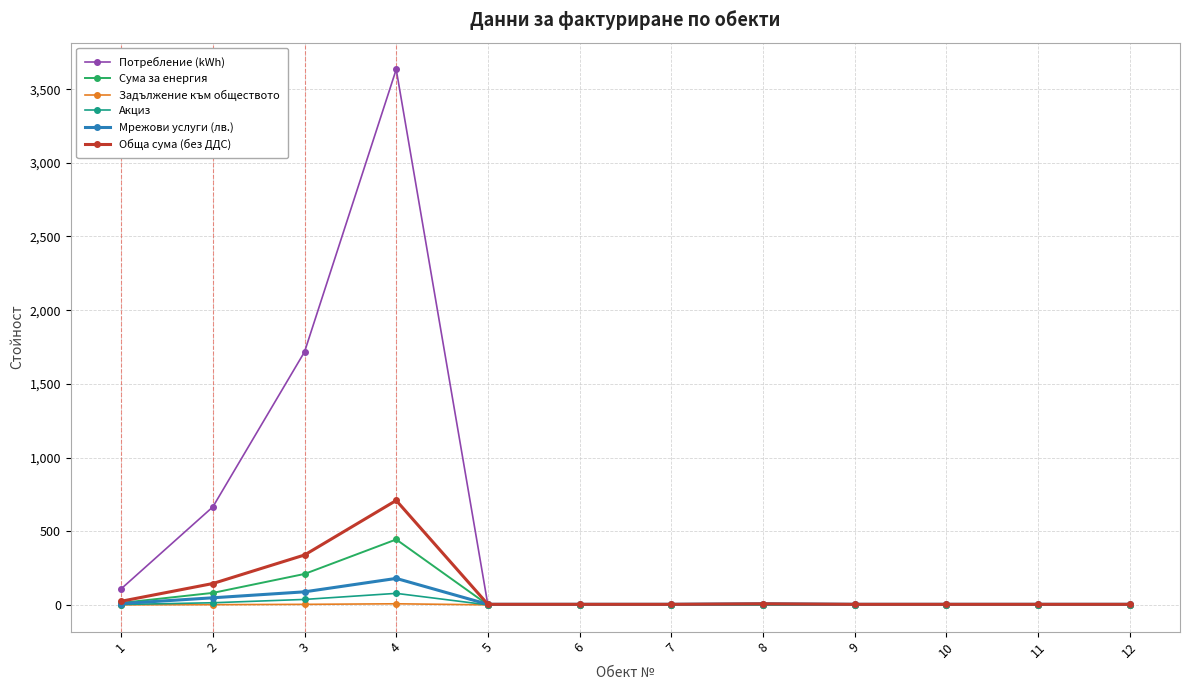

What is the value of the Мрежови услуги (лв.) point at the 10th from the left?

3.7